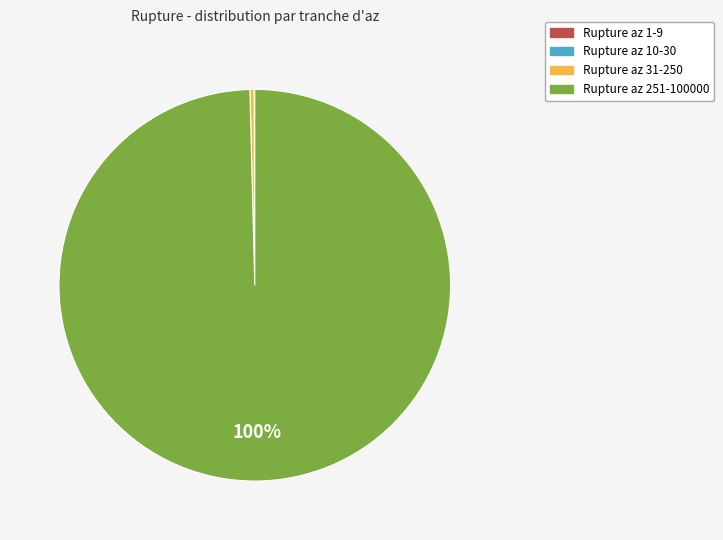

Is there any slice that represents more than half of the pie?

Yes